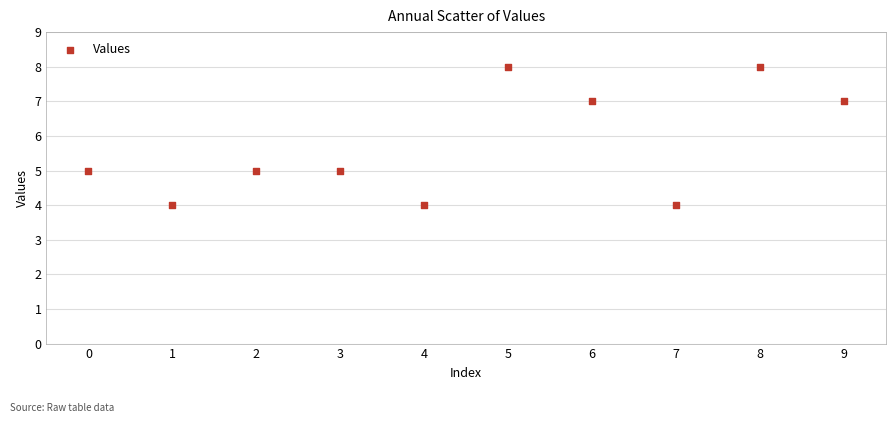

What is the range of Y values (max minus min)?

4